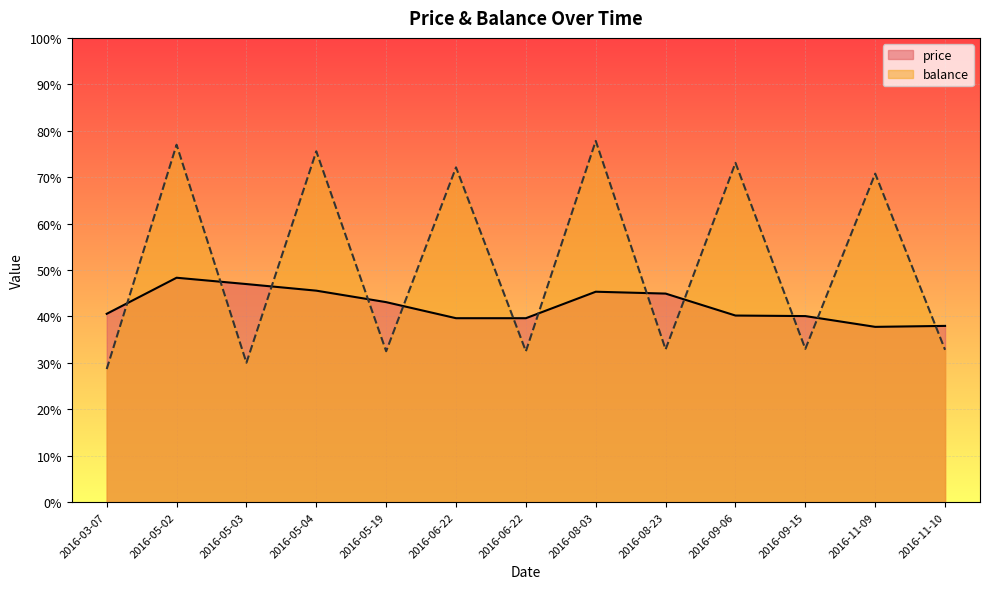

Is it true that price equals 45.3 at 2016-08-03?

True